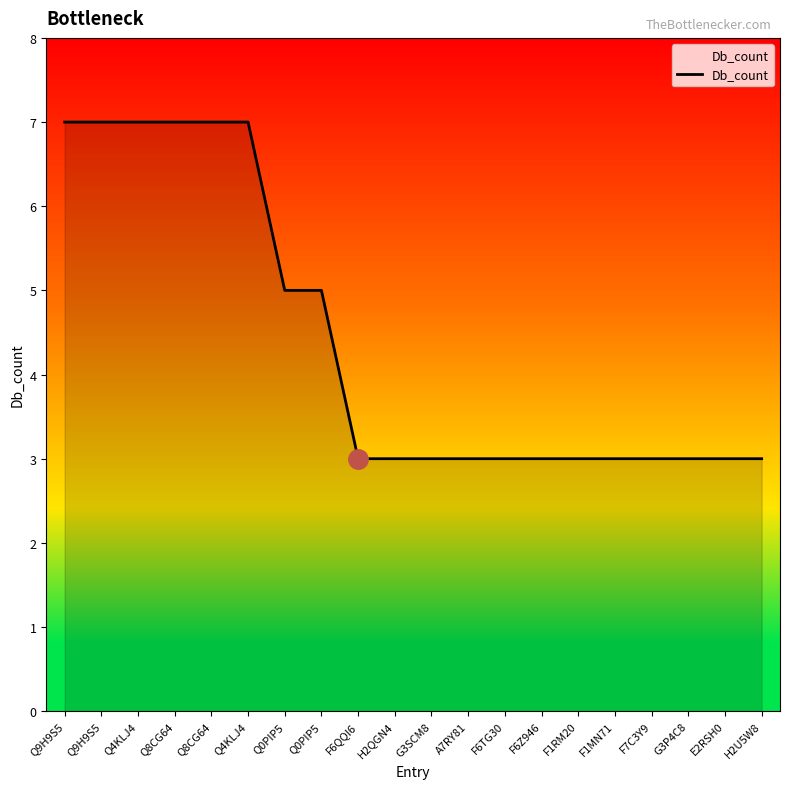

Rank the categories by value from lowest to highest.

F6QQI6, H2QGN4, G3SCM8, A7RY81, F6TG30, F6Z946, F1RM20, F1MN71, F7C3Y9, G3P4C8, E2RSH0, H2U5W8, Q0PIP5, Q0PIP5, Q9H9S5, Q9H9S5, Q4KLJ4, Q8CG64, Q8CG64, Q4KLJ4